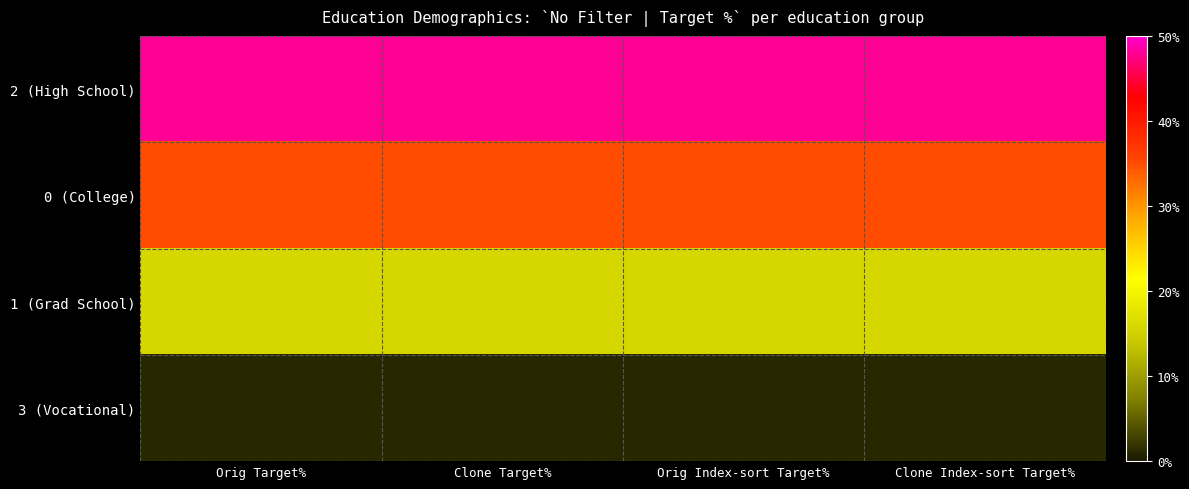

What is the difference between the highest and lowest values at Clone Index-sort Target%?

47